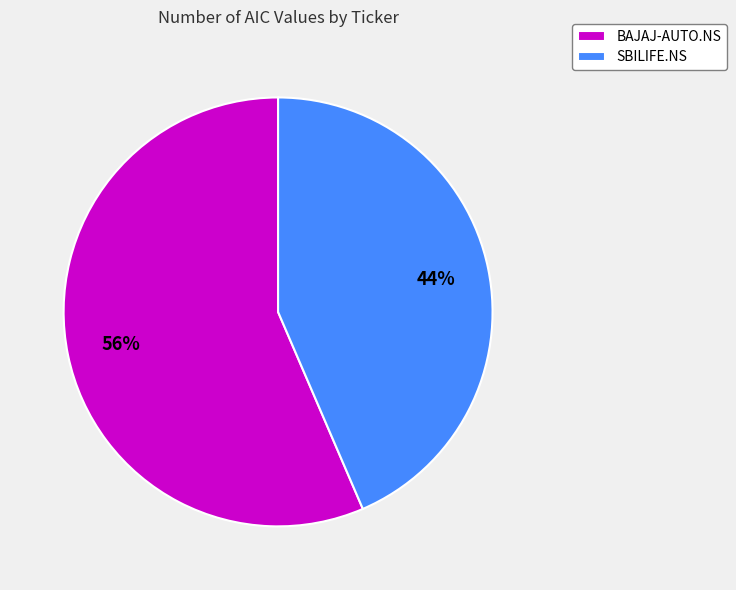

To the nearest percent, what percentage of the pie is SBILIFE.NS?

44%